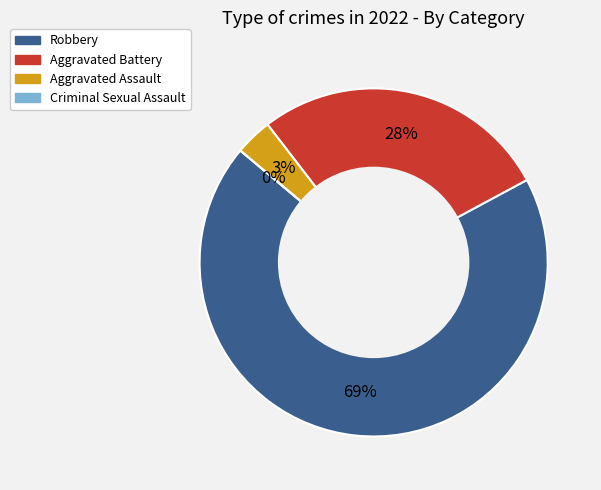

Is there a majority slice in this chart?

Yes